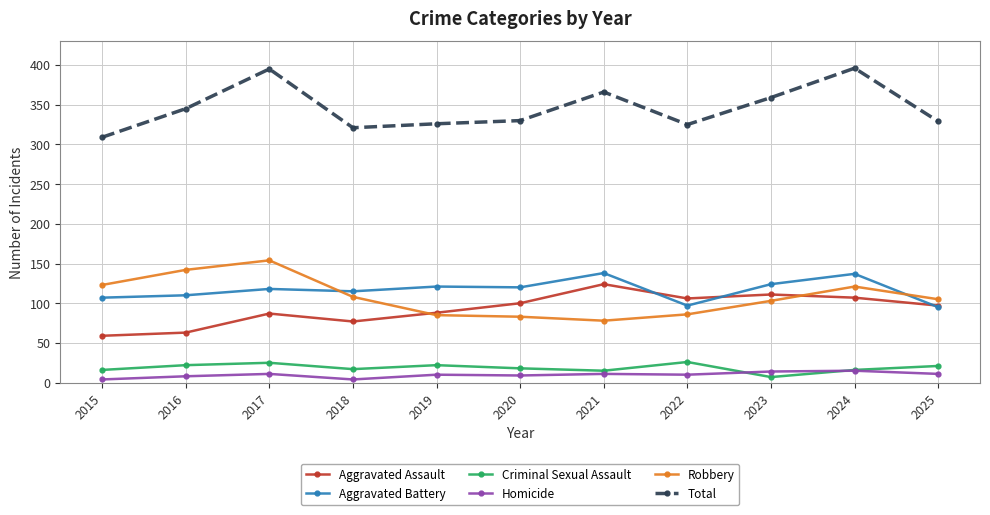

Which series has the largest range (max minus min)?

Total